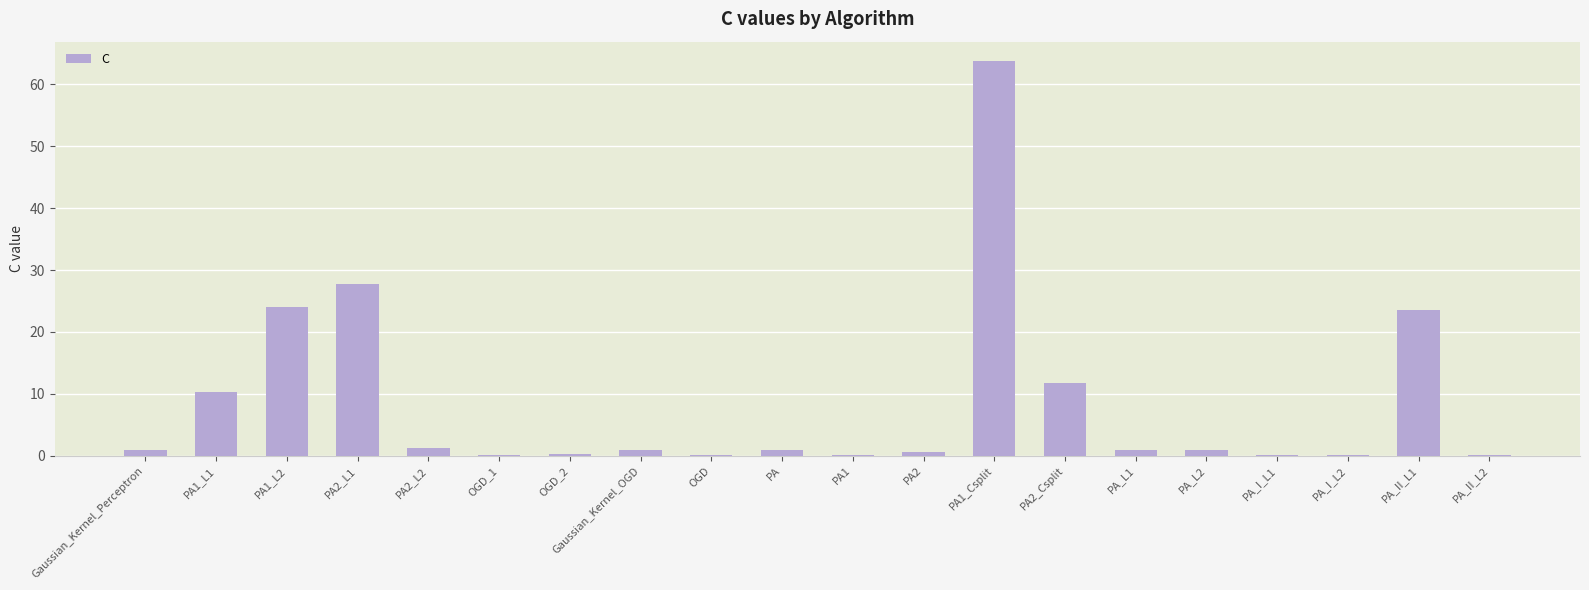

What is the change in value from PA2 to PA_I_L1?

-0.5